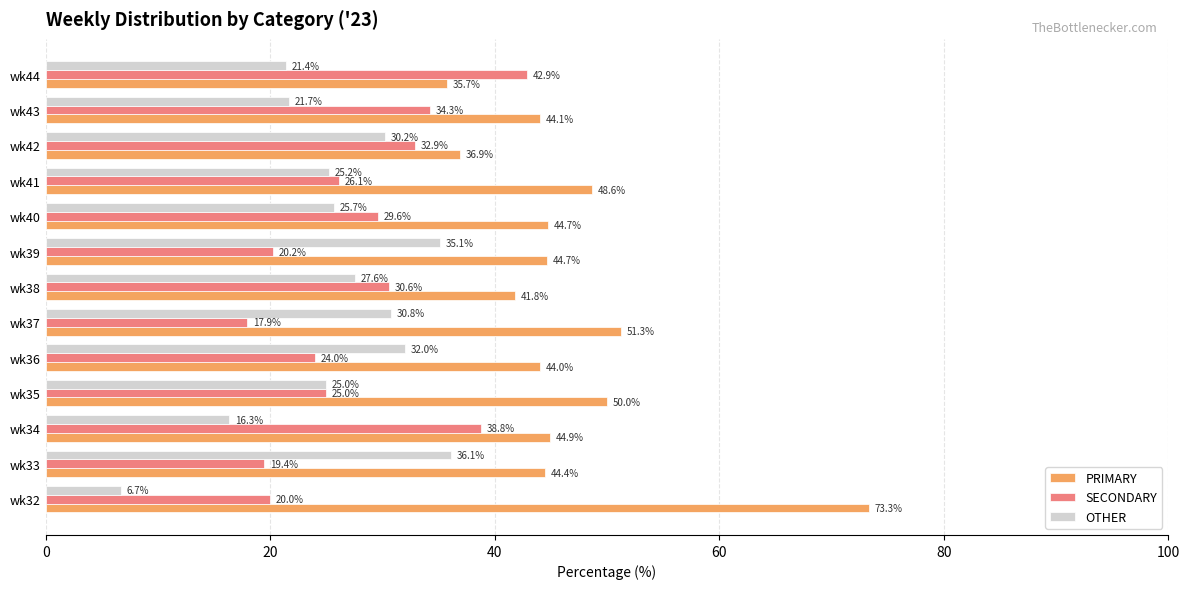

Which series has the widest spread of values?

PRIMARY